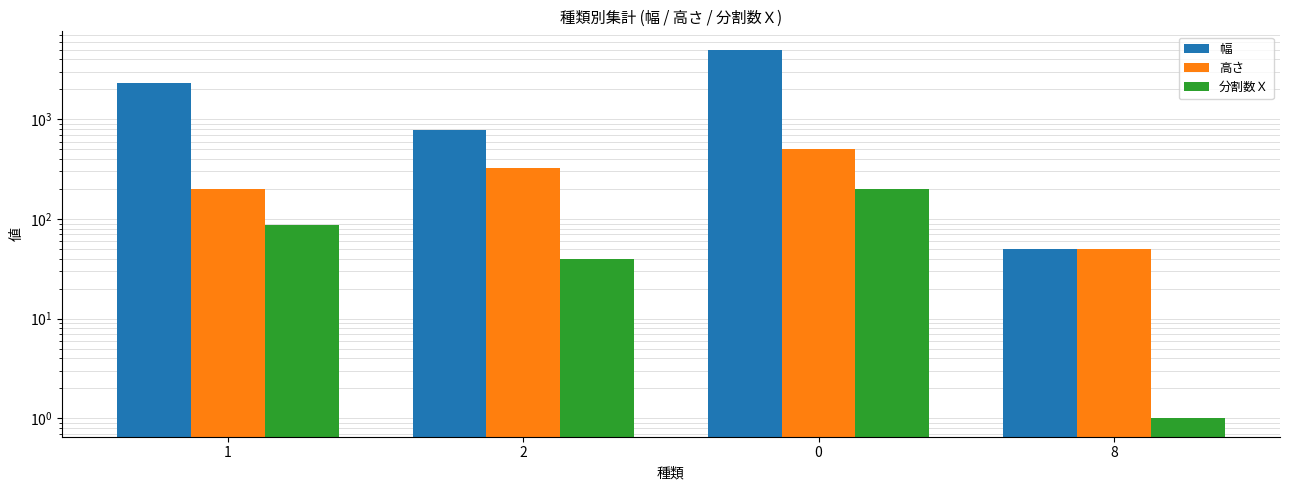

The 分割数Ｘ series shows 1 at 8. True or false?

False